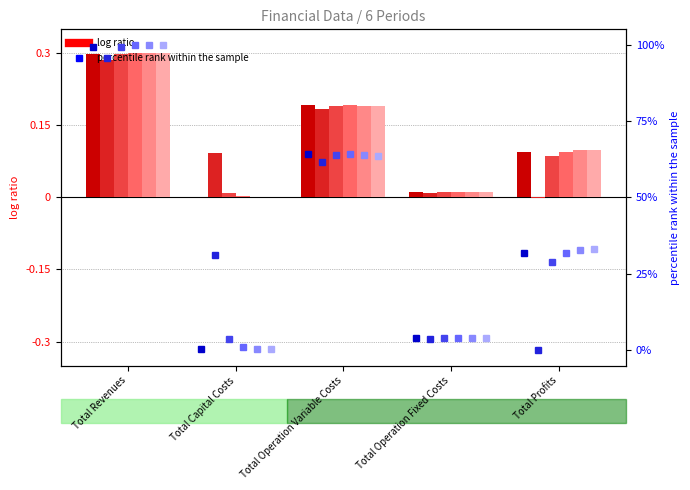

What is the label of the 5th bar from the left?

Total Profits